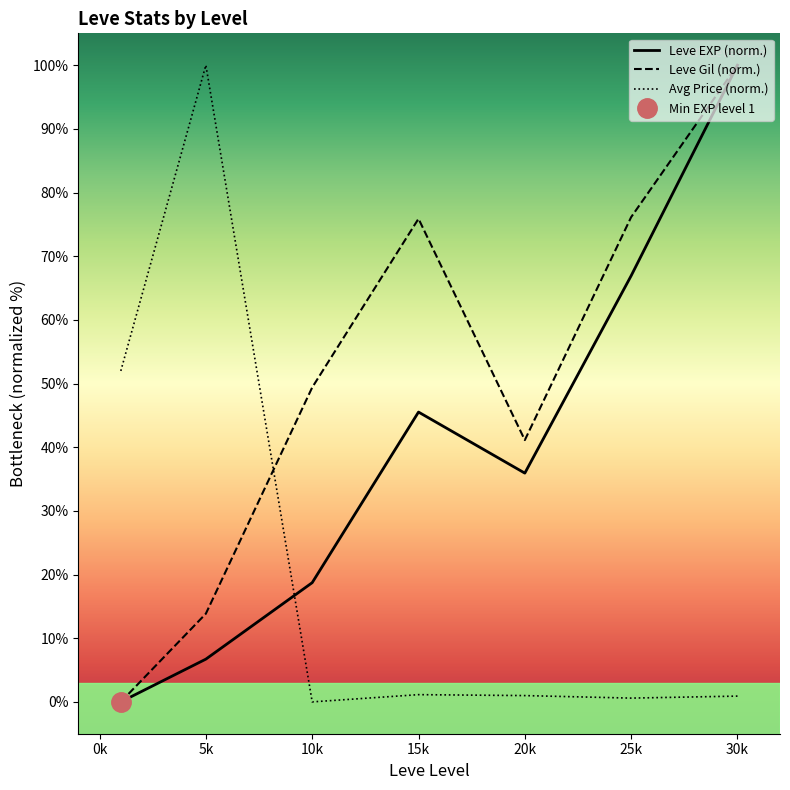

What is the difference between the maximum and minimum values in the Leve Gil (norm.) series?

100.0